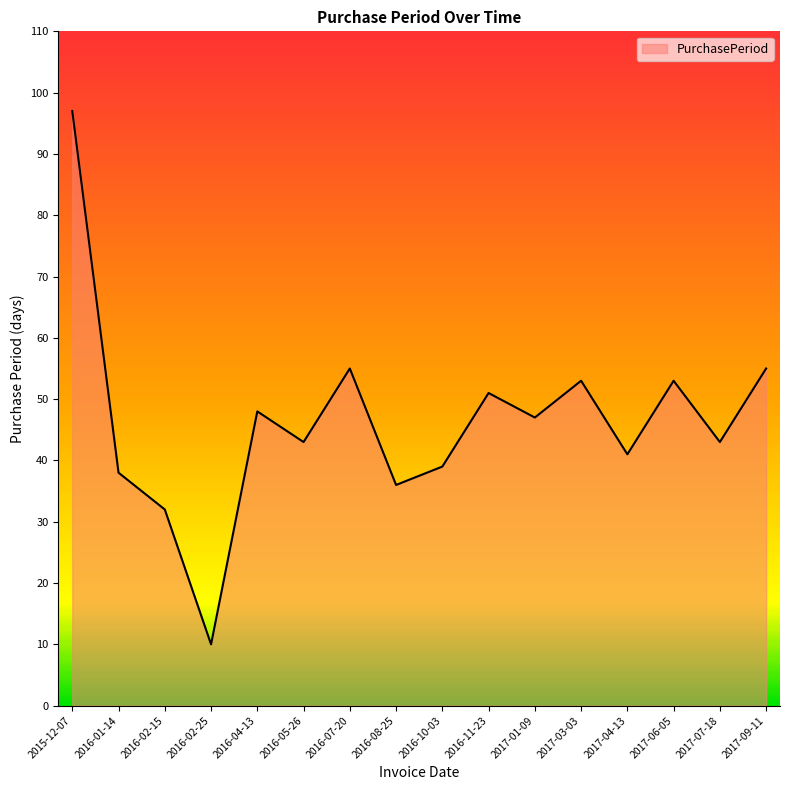

What is the change in value from 2016-02-15 to 2016-04-13?

+16